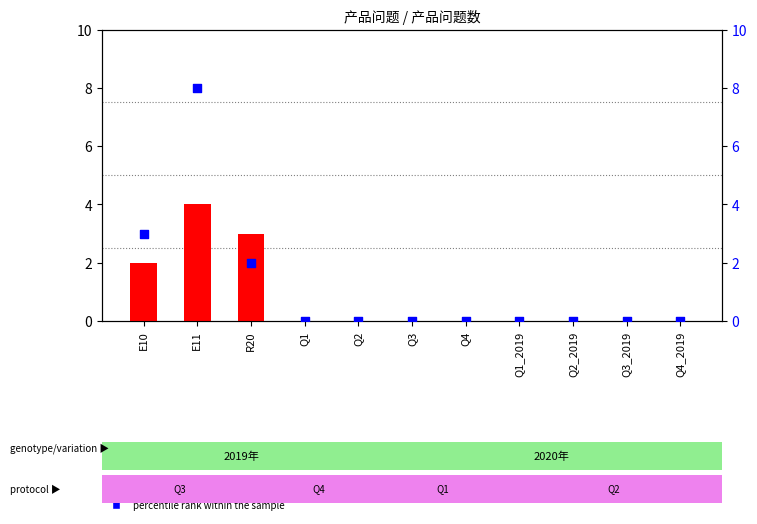

Which series reaches the maximum Y coordinate?

percentile rank within the sample